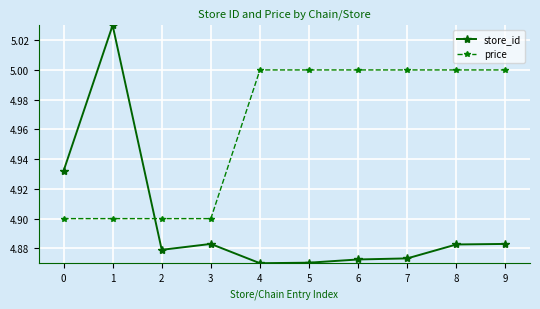

What is the difference between the maximum and minimum values in the store_id series?

0.2